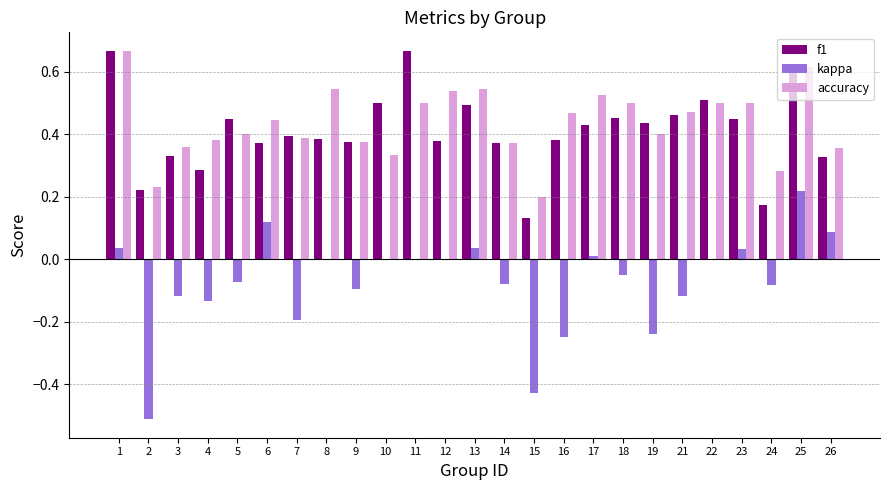

At which label does kappa first exceed 0?

1